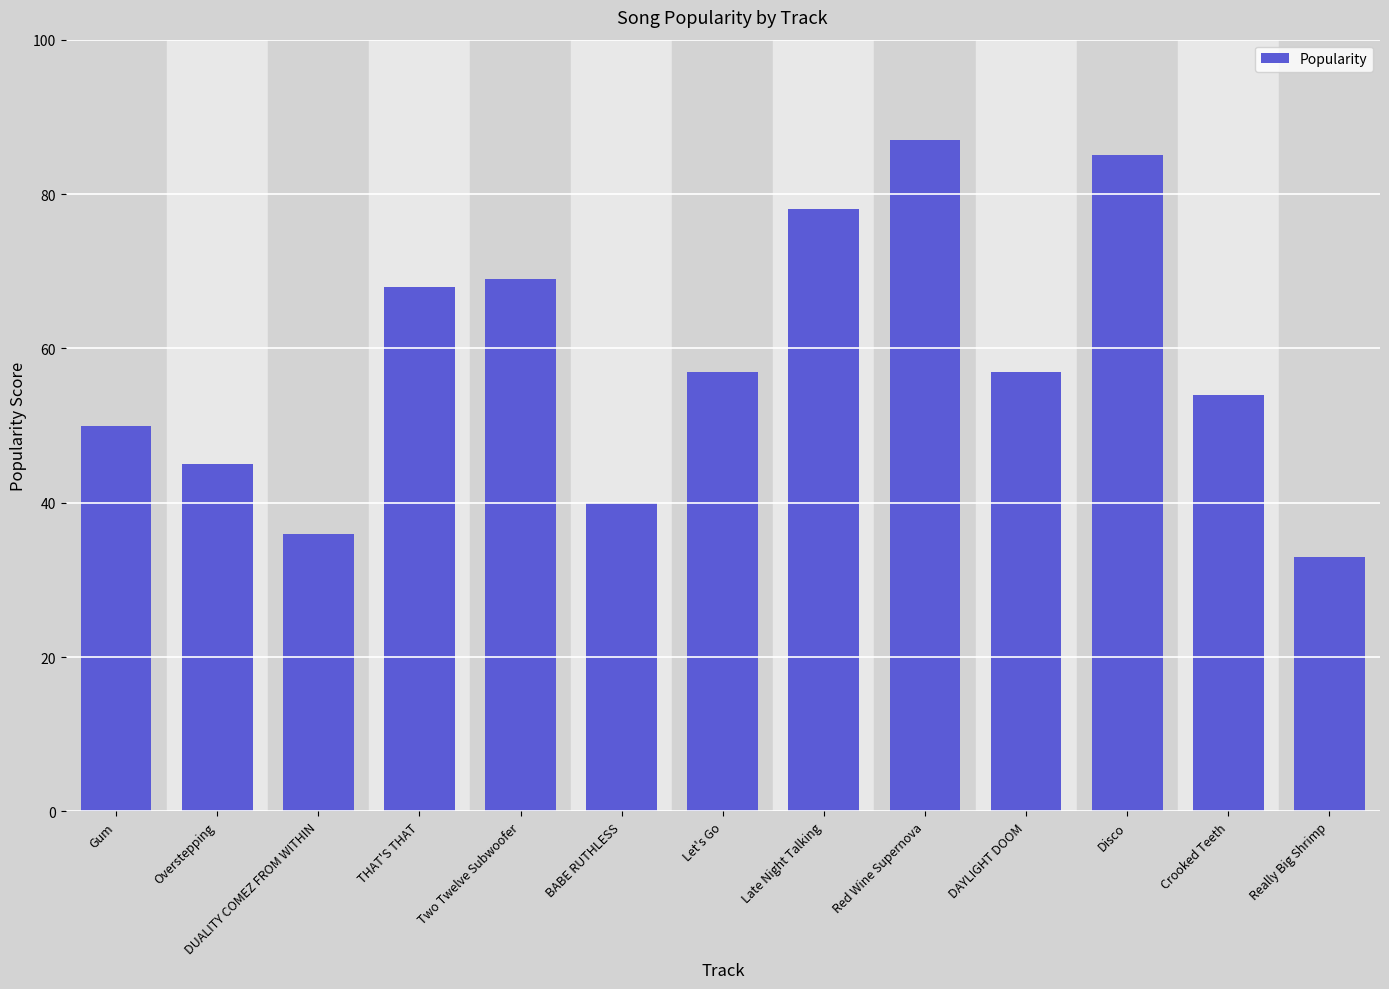

Read the value at Overstepping.

45